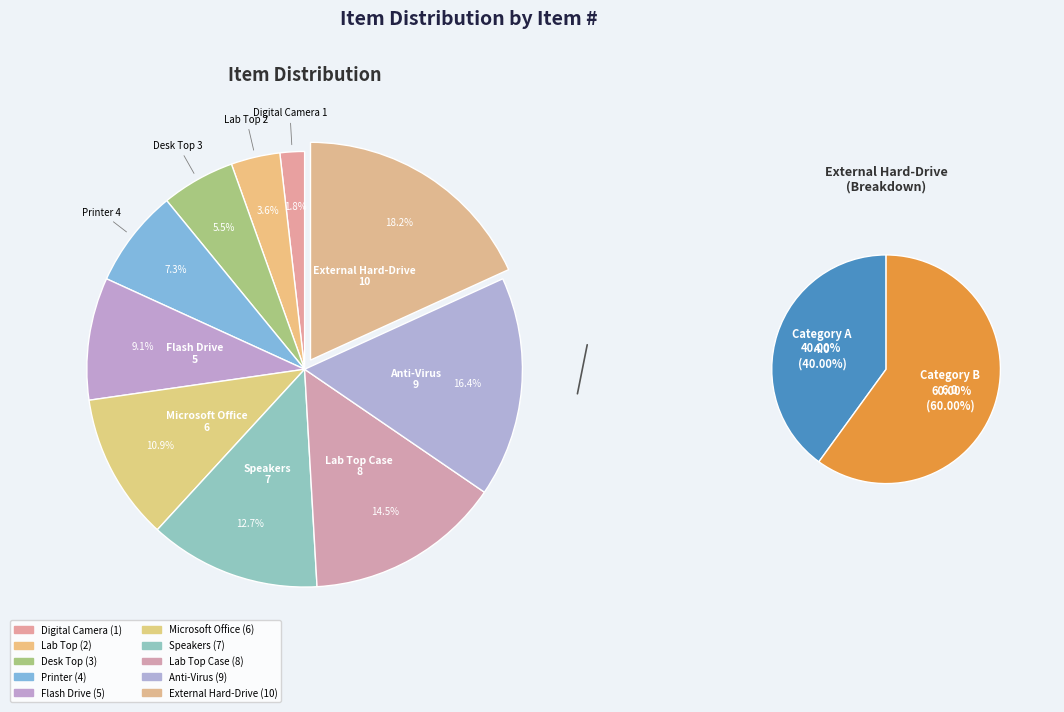

Is there any slice that represents more than half of the pie?

No